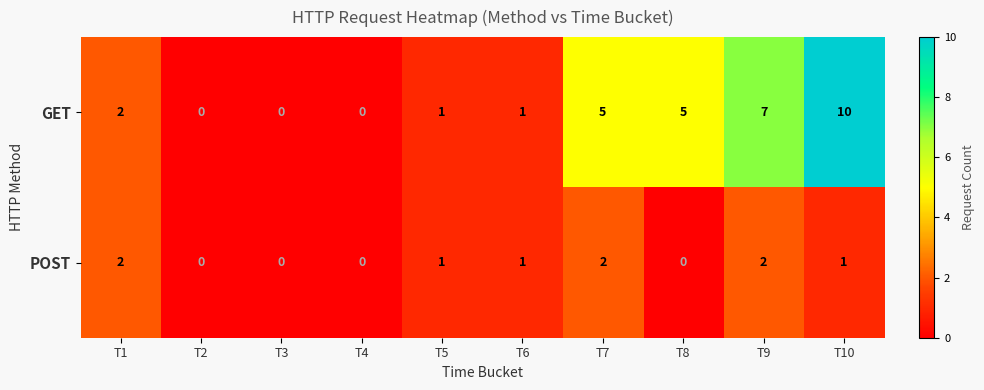

Which series has the largest total across all categories?

GET